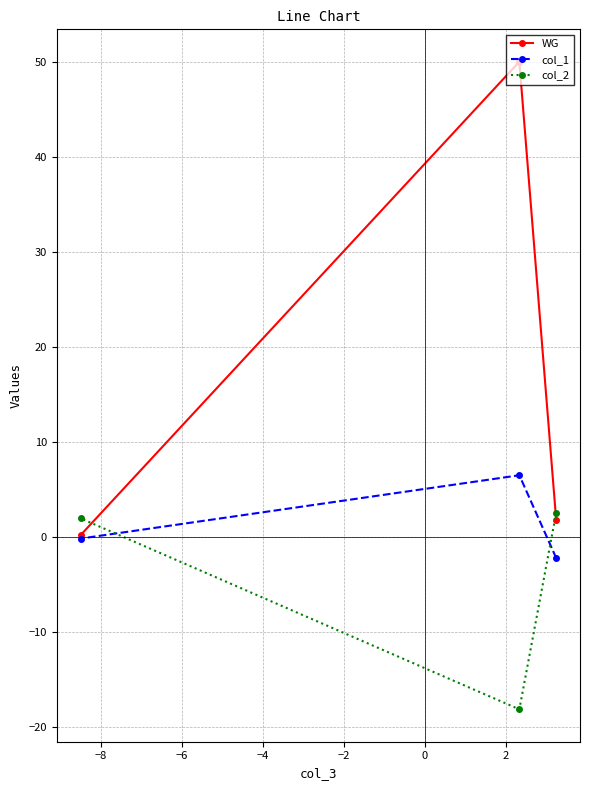

What is the minimum value shown in the chart?

-18.2